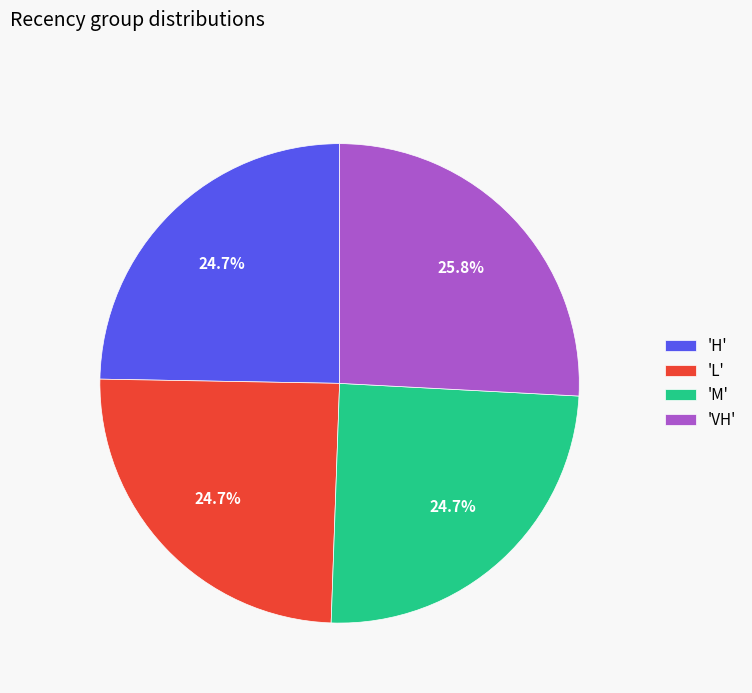

What is the ratio of the value at 'L' to the value at 'VH'?

1.0